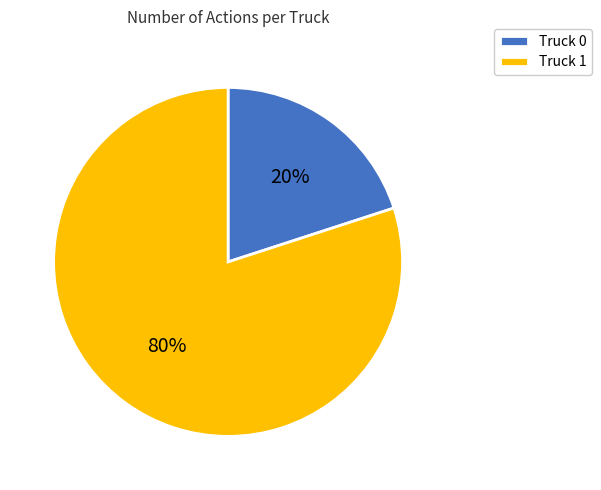

To the nearest percent, what is the combined percentage of Truck 0 and Truck 1?

100%